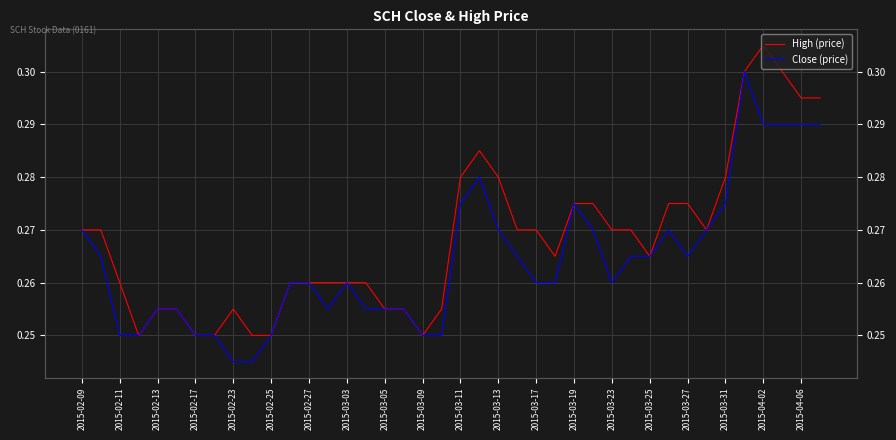

At how many categories does at least one series exceed 0?

40